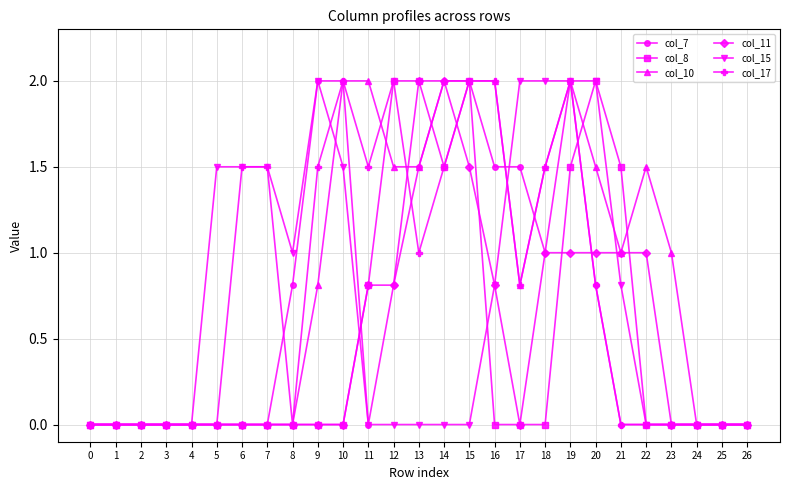

True or false: col_15 has more than 0 points higher than both neighbors.

True